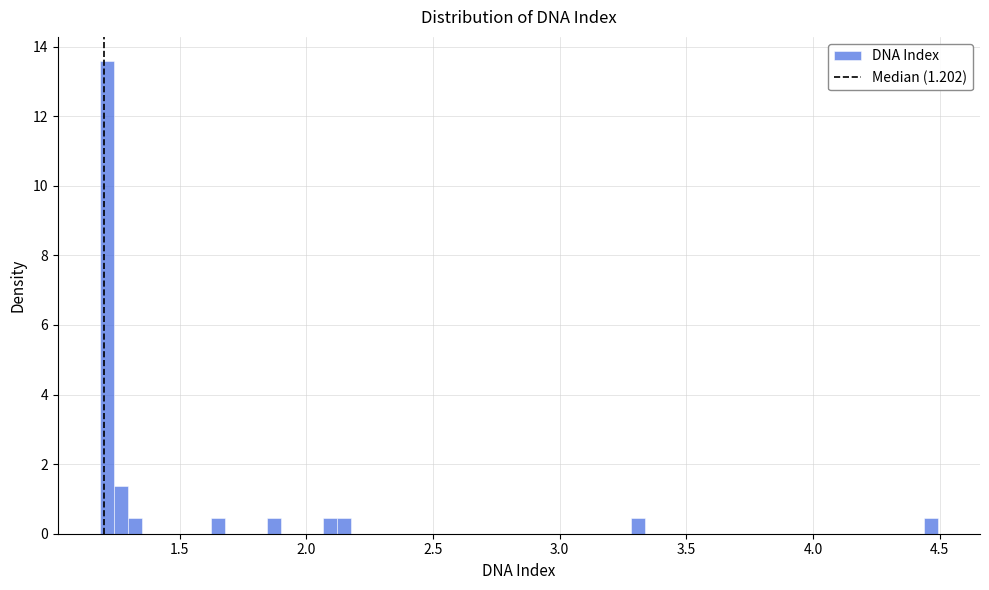

Read against the x-axis, roughly where is the centre of the tallest bar?

1.20